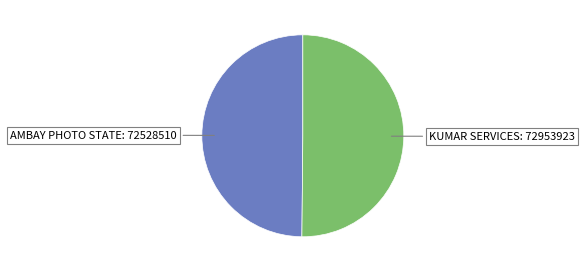

How many segments does this pie chart have?

2